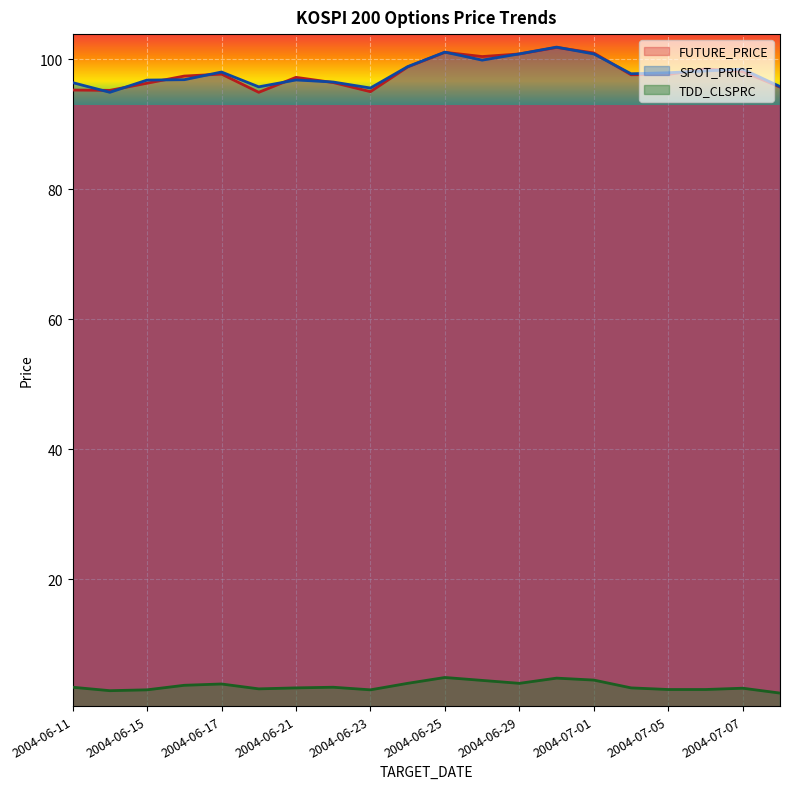

Reading right to left, what are all the values shown in this chart?

FUTURE_PRICE: 95.7	98.1	98.5	97.7	97.6	101.0	101.8	100.8	100.4	101.0	98.8	95.0	96.4	97.2	94.9	97.7	97.4	96.3	95.2	95.2
SPOT_PRICE: 95.8	98.5	98.2	97.9	97.8	100.8	101.8	100.8	99.8	101.1	98.8	95.6	96.5	96.8	95.7	98.0	96.8	96.8	94.9	96.4
TDD_CLSPRC: 2.5	3.2	3.0	3.0	3.3	4.5	4.8	4.0	4.5	4.9	4.0	3.0	3.4	3.3	3.1	3.9	3.7	3.0	2.9	3.4